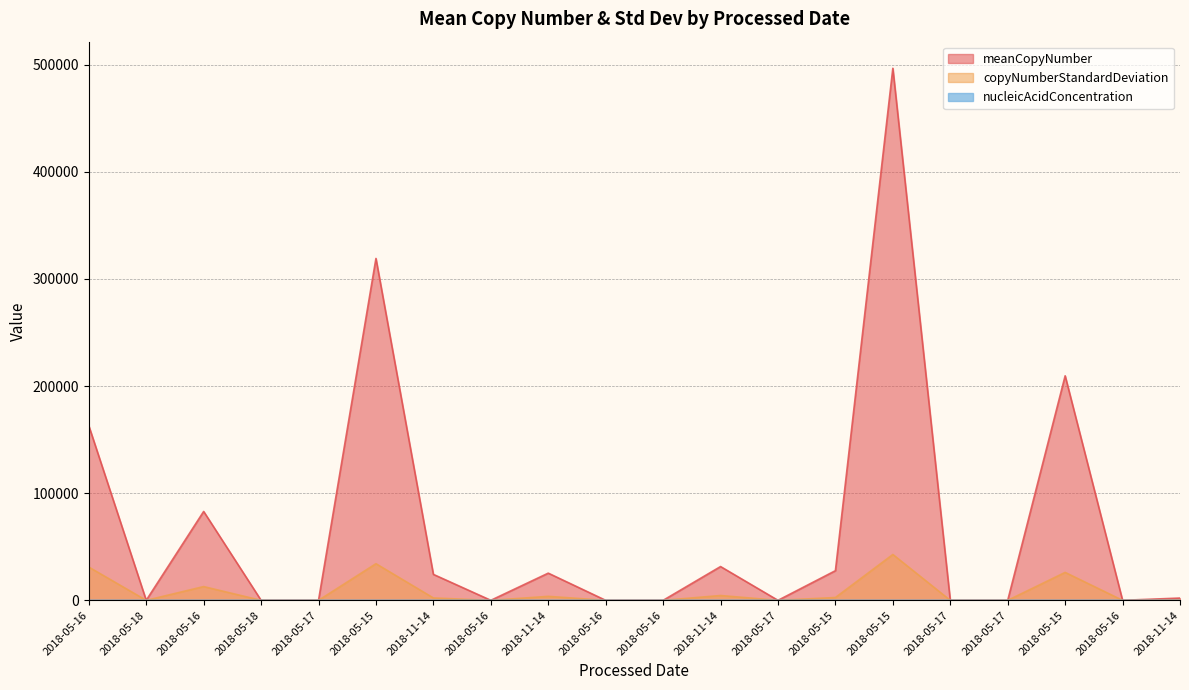

Which series has the widest spread of values?

meanCopyNumber